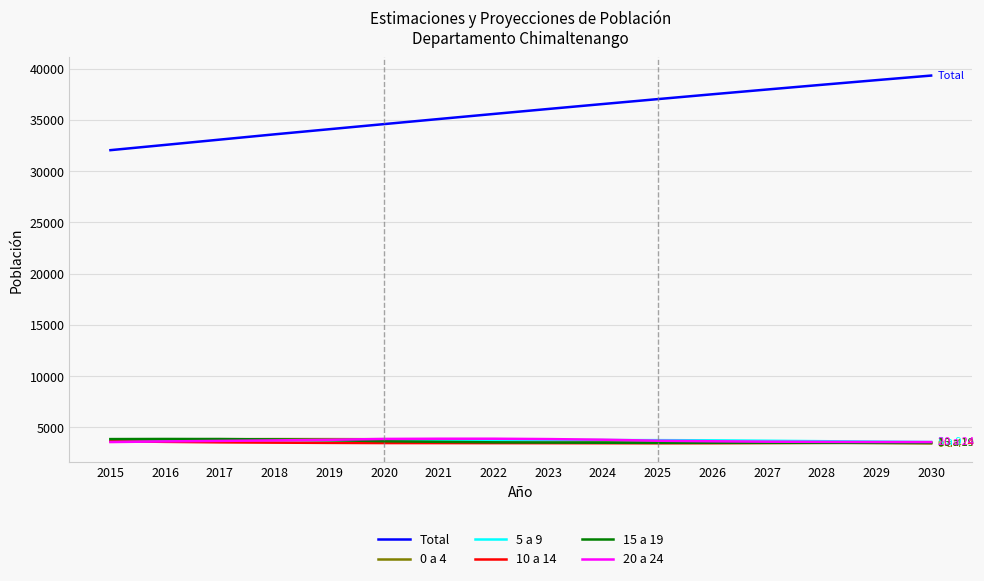

What are all the series names shown in the legend?

Total, 0 a 4, 5 a 9, 10 a 14, 15 a 19, 20 a 24